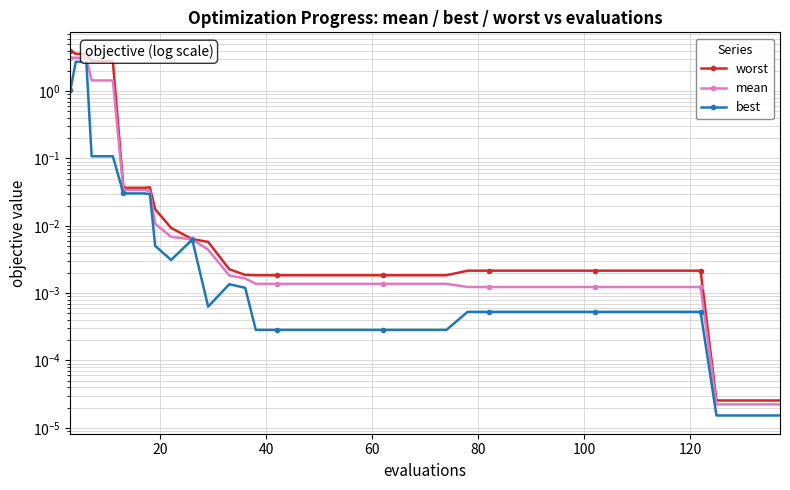

Is it true that best equals 0.0 at 32?

False